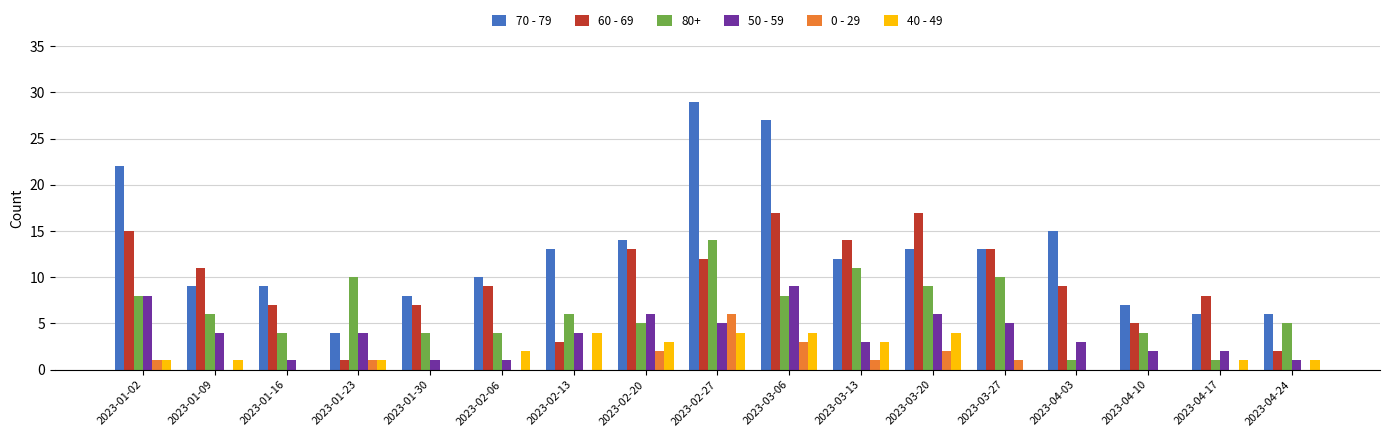

What is the sum of all 50 - 59 values?

65